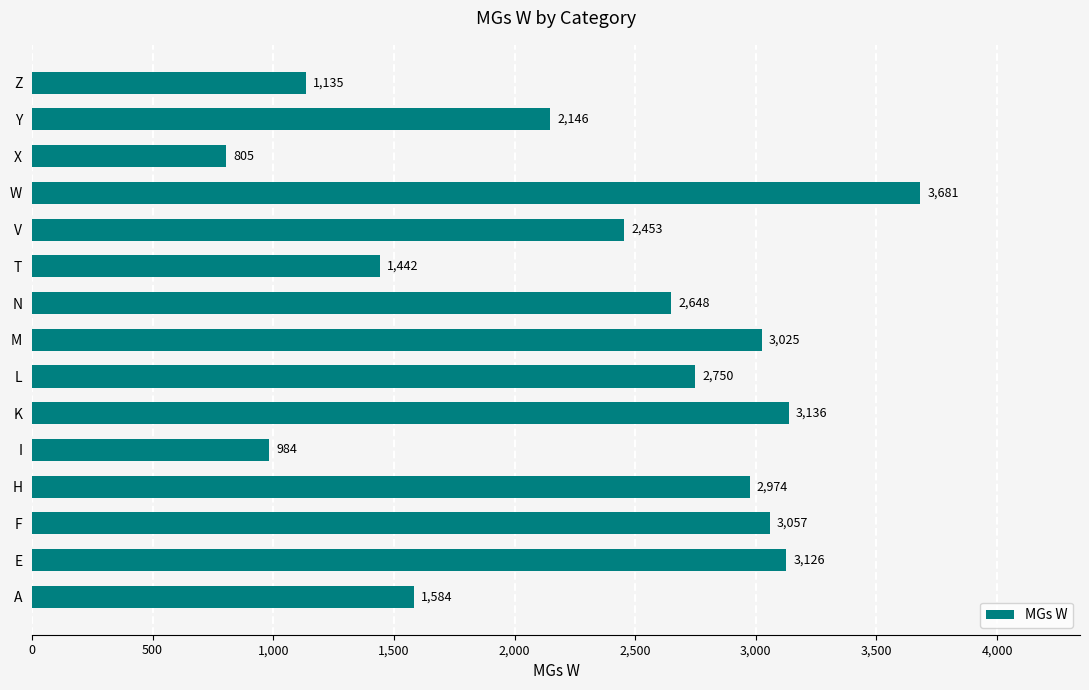

What is the difference between the second highest and minimum values?

2331